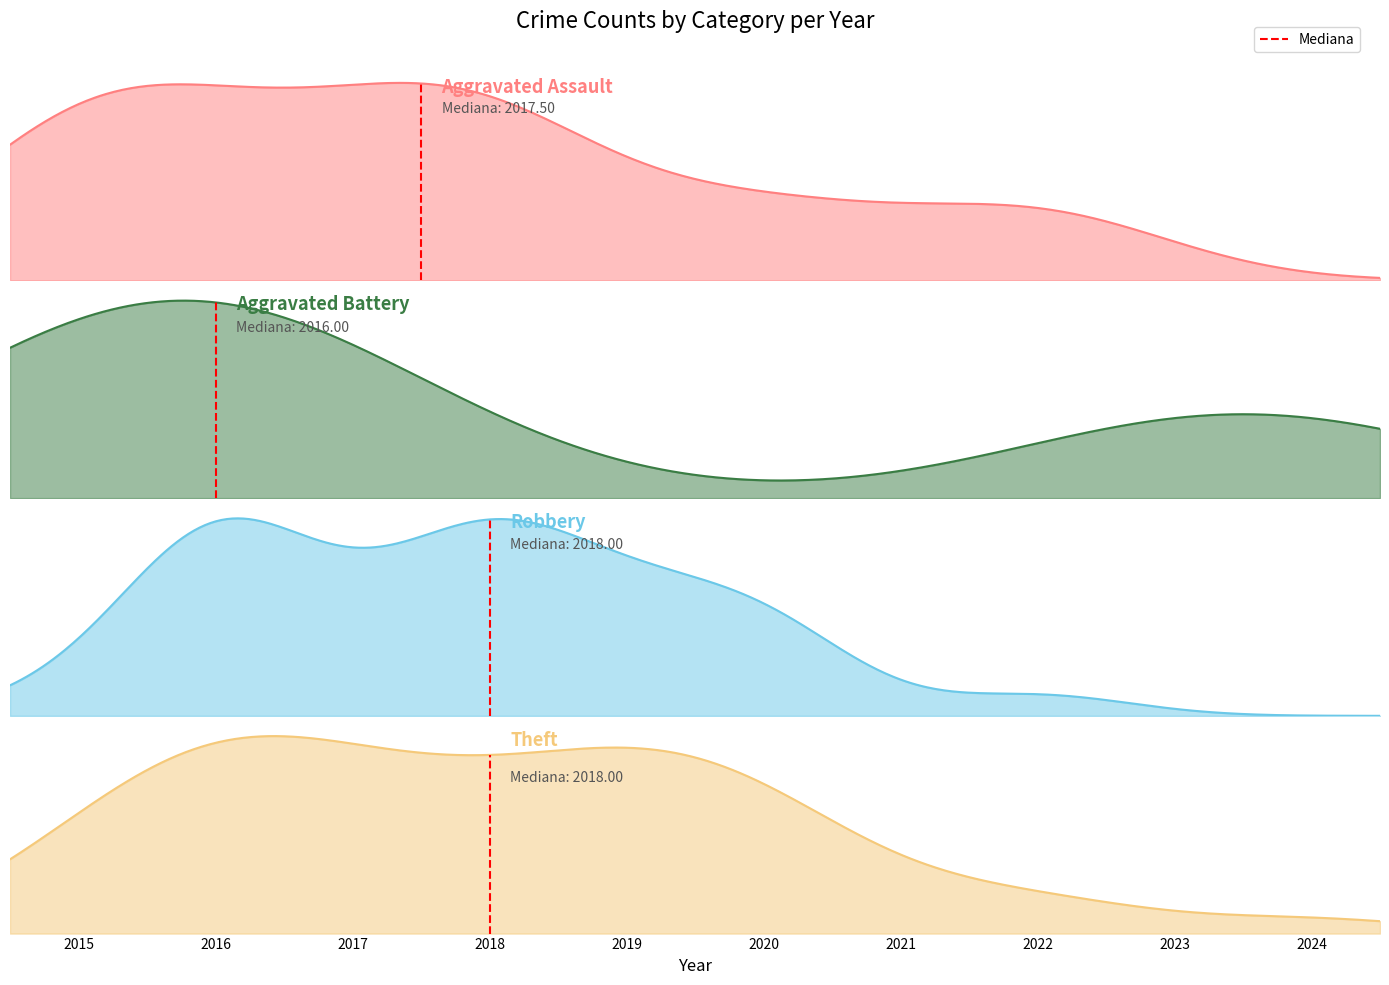

The value of Aggravated Battery at 2024 is 0. True or false?

False